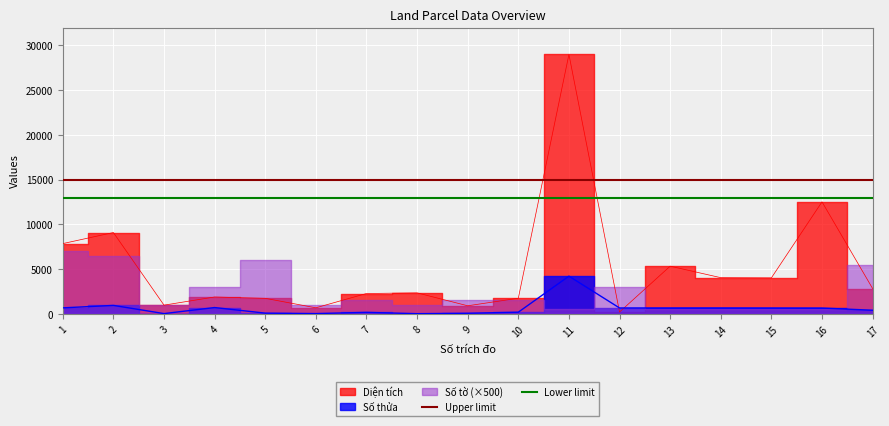

Is it true that Upper limit equals 20228 at 1?

False